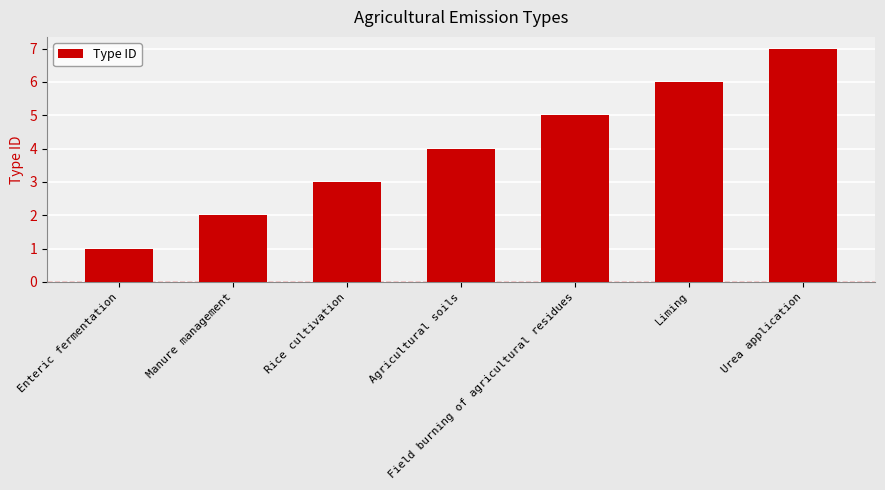

What is the approximate value at Liming?

6